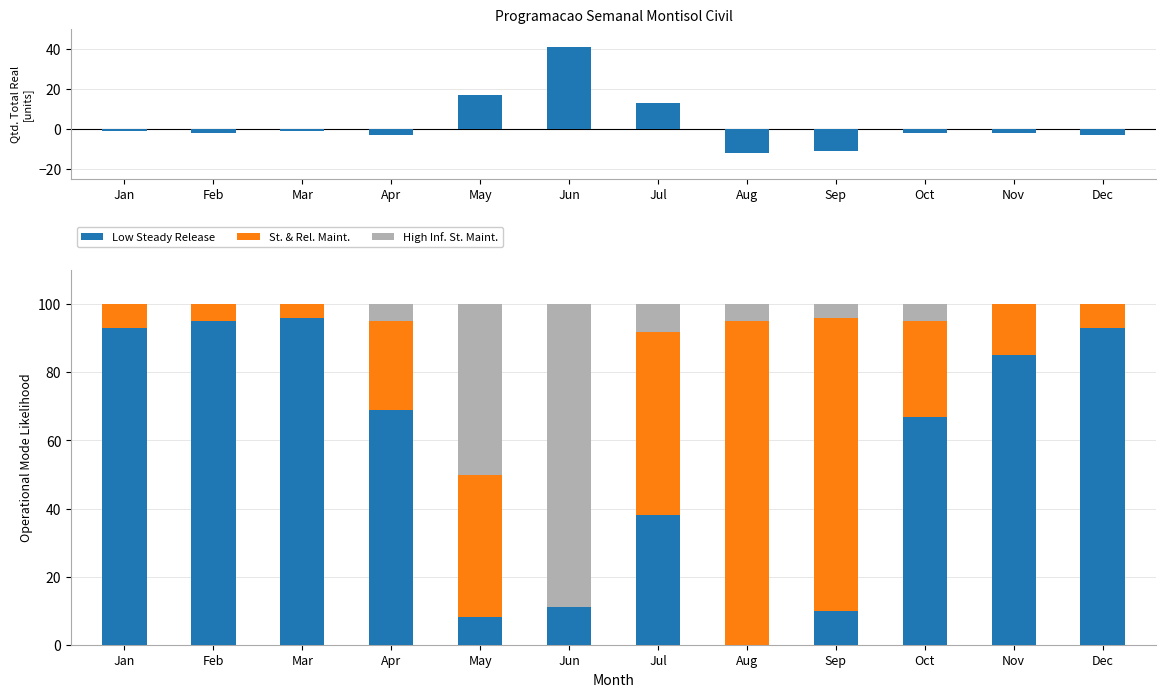

Which series has the widest spread of values?

Low Steady Release